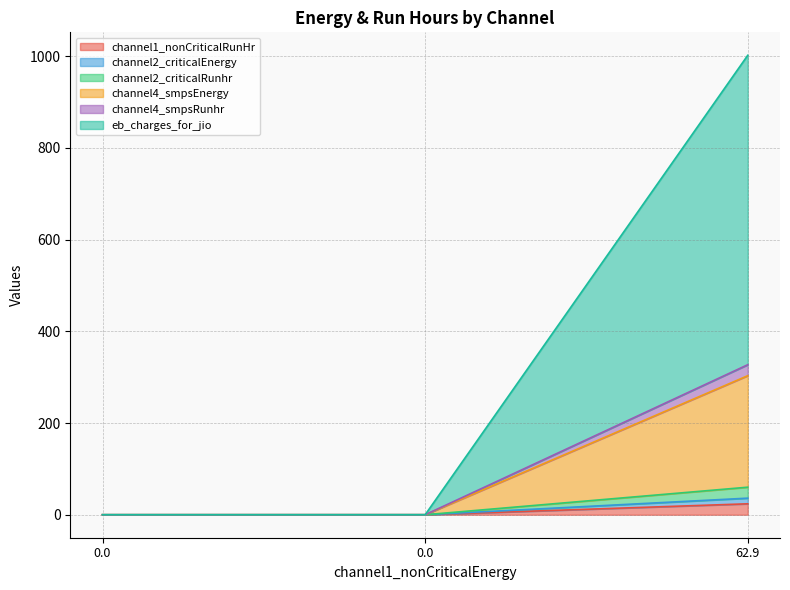

Which label corresponds to the largest value in the chart?

62.9